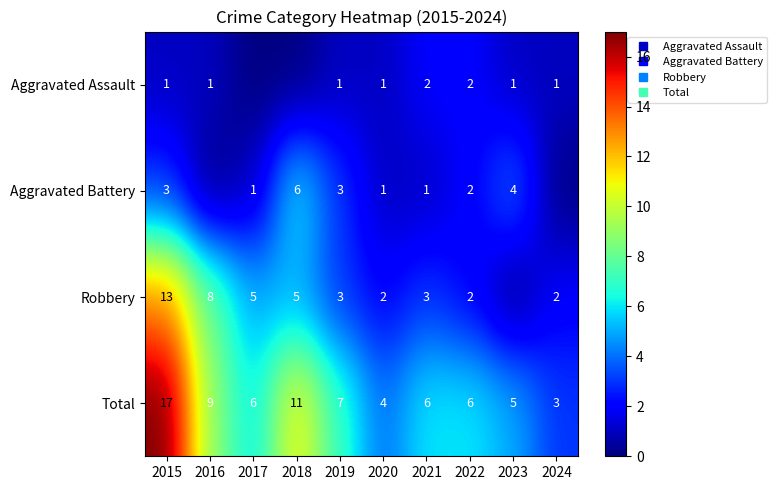

How many data points in Aggravated Battery are above 2?

4